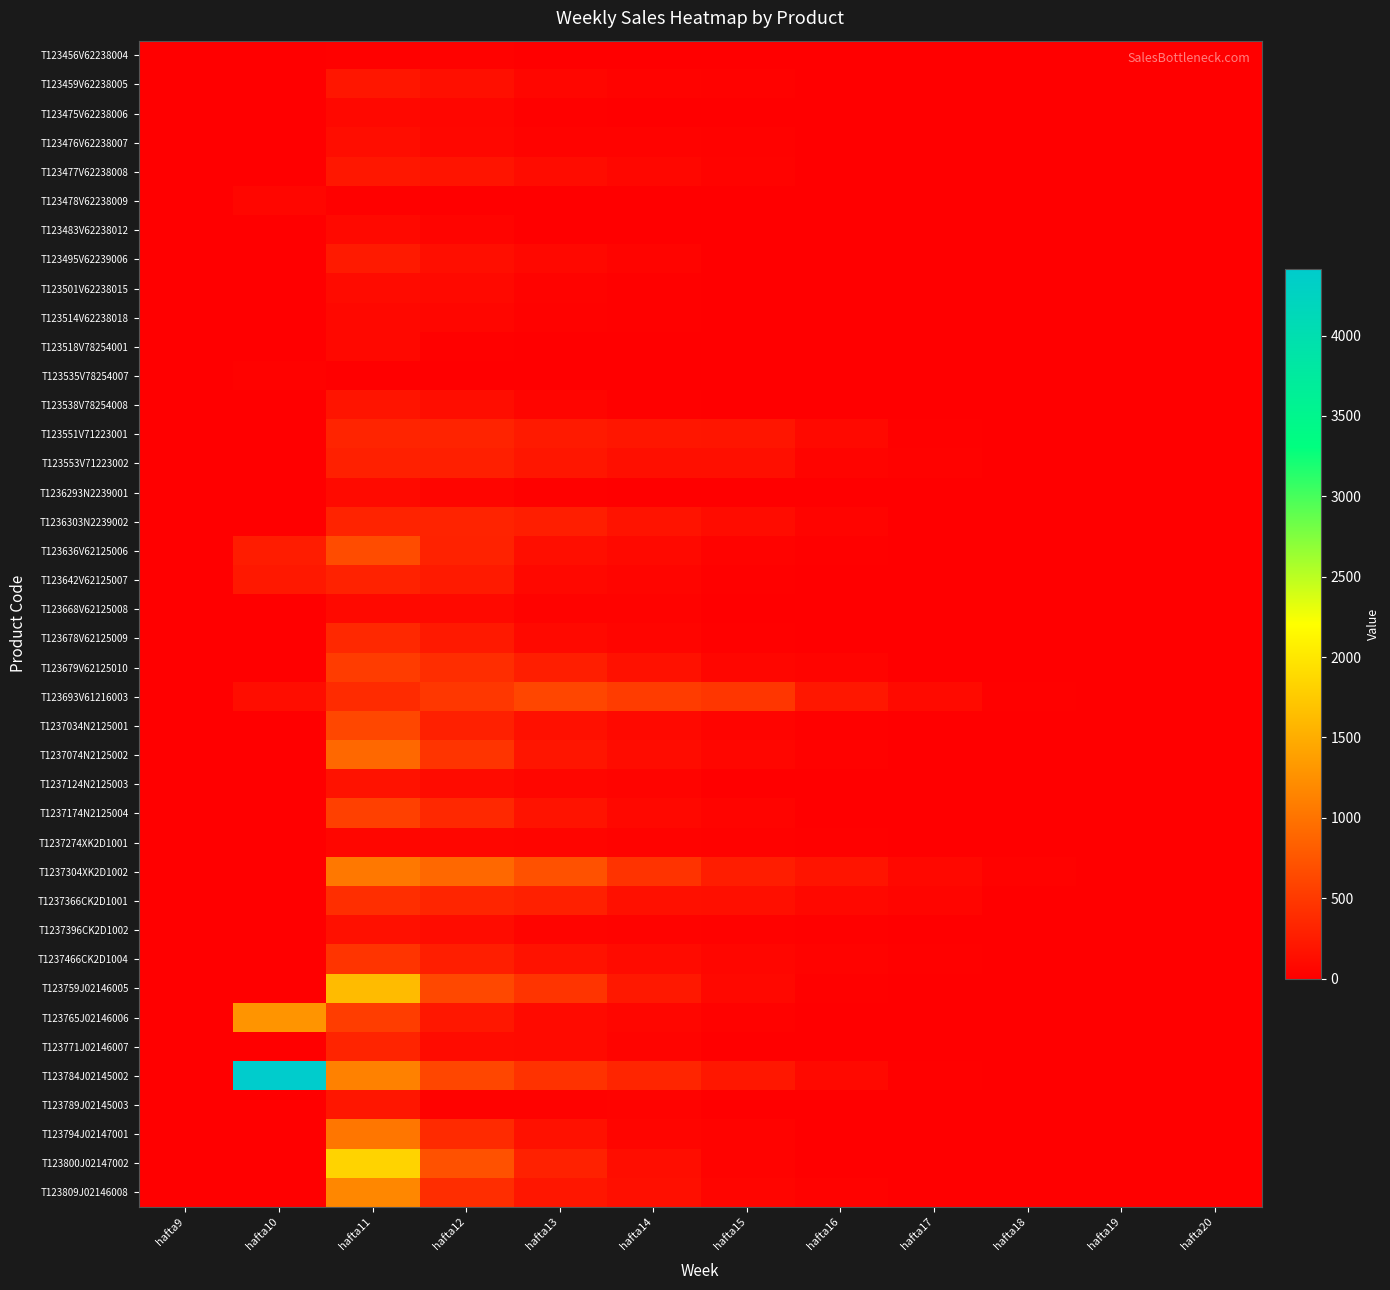

Reading left to right, list all the values displayed in this chart.

T123456V62238004: hafta9=0	hafta10=0	hafta11=23	hafta12=28	hafta13=14	hafta14=6	hafta15=4	hafta16=1	hafta17=0	hafta18=0	hafta19=0	hafta20=0
T123459V62238005: hafta9=0	hafta10=0	hafta11=201	hafta12=140	hafta13=66	hafta14=37	hafta15=29	hafta16=12	hafta17=5	hafta18=2	hafta19=1	hafta20=0
T123475V62238006: hafta9=0	hafta10=0	hafta11=82	hafta12=68	hafta13=25	hafta14=13	hafta15=5	hafta16=1	hafta17=3	hafta18=0	hafta19=0	hafta20=0
T123476V62238007: hafta9=0	hafta10=0	hafta11=122	hafta12=74	hafta13=42	hafta14=39	hafta15=31	hafta16=12	hafta17=3	hafta18=0	hafta19=0	hafta20=0
T123477V62238008: hafta9=0	hafta10=0	hafta11=213	hafta12=183	hafta13=114	hafta14=71	hafta15=38	hafta16=12	hafta17=4	hafta18=0	hafta19=0	hafta20=1
T123478V62238009: hafta9=0	hafta10=66	hafta11=23	hafta12=9	hafta13=5	hafta14=4	hafta15=2	hafta16=1	hafta17=0	hafta18=0	hafta19=0	hafta20=0
T123483V62238012: hafta9=0	hafta10=0	hafta11=89	hafta12=50	hafta13=17	hafta14=4	hafta15=2	hafta16=0	hafta17=0	hafta18=1	hafta19=0	hafta20=0
T123495V62239006: hafta9=0	hafta10=0	hafta11=239	hafta12=131	hafta13=83	hafta14=44	hafta15=15	hafta16=9	hafta17=1	hafta18=0	hafta19=0	hafta20=0
T123501V62238015: hafta9=0	hafta10=0	hafta11=109	hafta12=93	hafta13=42	hafta14=21	hafta15=17	hafta16=5	hafta17=1	hafta18=1	hafta19=0	hafta20=0
T123514V62238018: hafta9=0	hafta10=0	hafta11=79	hafta12=64	hafta13=34	hafta14=19	hafta15=8	hafta16=1	hafta17=0	hafta18=0	hafta19=0	hafta20=0
T123518V78254001: hafta9=0	hafta10=0	hafta11=79	hafta12=22	hafta13=6	hafta14=4	hafta15=0	hafta16=2	hafta17=0	hafta18=0	hafta19=0	hafta20=0
T123535V78254007: hafta9=0	hafta10=29	hafta11=8	hafta12=1	hafta13=2	hafta14=0	hafta15=0	hafta16=1	hafta17=0	hafta18=0	hafta19=0	hafta20=0
T123538V78254008: hafta9=0	hafta10=0	hafta11=185	hafta12=122	hafta13=53	hafta14=25	hafta15=6	hafta16=1	hafta17=1	hafta18=0	hafta19=0	hafta20=0
T123551V71223001: hafta9=0	hafta10=0	hafta11=325	hafta12=311	hafta13=237	hafta14=205	hafta15=190	hafta16=91	hafta17=19	hafta18=3	hafta19=5	hafta20=3
T123553V71223002: hafta9=0	hafta10=0	hafta11=290	hafta12=281	hafta13=206	hafta14=144	hafta15=138	hafta16=49	hafta17=28	hafta18=5	hafta19=3	hafta20=1
T1236293N2239001: hafta9=0	hafta10=0	hafta11=99	hafta12=55	hafta13=18	hafta14=13	hafta15=7	hafta16=2	hafta17=2	hafta18=1	hafta19=0	hafta20=0
T1236303N2239002: hafta9=0	hafta10=0	hafta11=311	hafta12=317	hafta13=270	hafta14=176	hafta15=118	hafta16=49	hafta17=10	hafta18=3	hafta19=0	hafta20=0
T123636V62125006: hafta9=0	hafta10=251	hafta11=664	hafta12=308	hafta13=135	hafta14=94	hafta15=40	hafta16=22	hafta17=8	hafta18=1	hafta19=4	hafta20=0
T123642V62125007: hafta9=0	hafta10=220	hafta11=304	hafta12=238	hafta13=86	hafta14=60	hafta15=19	hafta16=6	hafta17=0	hafta18=0	hafta19=1	hafta20=0
T123668V62125008: hafta9=0	hafta10=0	hafta11=90	hafta12=87	hafta13=43	hafta14=36	hafta15=11	hafta16=8	hafta17=2	hafta18=0	hafta19=0	hafta20=0
T123678V62125009: hafta9=0	hafta10=0	hafta11=358	hafta12=225	hafta13=89	hafta14=52	hafta15=25	hafta16=15	hafta17=3	hafta18=0	hafta19=2	hafta20=0
T123679V62125010: hafta9=0	hafta10=0	hafta11=526	hafta12=397	hafta13=268	hafta14=158	hafta15=63	hafta16=50	hafta17=15	hafta18=7	hafta19=5	hafta20=0
T123693V61216003: hafta9=0	hafta10=123	hafta11=381	hafta12=490	hafta13=615	hafta14=526	hafta15=481	hafta16=208	hafta17=100	hafta18=18	hafta19=11	hafta20=8
T1237034N2125001: hafta9=0	hafta10=0	hafta11=623	hafta12=293	hafta13=148	hafta14=90	hafta15=48	hafta16=20	hafta17=4	hafta18=4	hafta19=1	hafta20=0
T1237074N2125002: hafta9=0	hafta10=0	hafta11=907	hafta12=465	hafta13=191	hafta14=113	hafta15=61	hafta16=26	hafta17=2	hafta18=0	hafta19=1	hafta20=0
T1237124N2125003: hafta9=0	hafta10=0	hafta11=165	hafta12=108	hafta13=61	hafta14=47	hafta15=9	hafta16=14	hafta17=0	hafta18=0	hafta19=0	hafta20=0
T1237174N2125004: hafta9=0	hafta10=0	hafta11=568	hafta12=362	hafta13=176	hafta14=79	hafta15=46	hafta16=16	hafta17=2	hafta18=3	hafta19=6	hafta20=0
T1237274XK2D1001: hafta9=0	hafta10=0	hafta11=62	hafta12=62	hafta13=53	hafta14=42	hafta15=27	hafta16=22	hafta17=11	hafta18=2	hafta19=0	hafta20=0
T1237304XK2D1002: hafta9=0	hafta10=0	hafta11=1043	hafta12=911	hafta13=714	hafta14=456	hafta15=264	hafta16=183	hafta17=84	hafta18=32	hafta19=10	hafta20=0
T1237366CK2D1001: hafta9=0	hafta10=0	hafta11=412	hafta12=336	hafta13=286	hafta14=154	hafta15=142	hafta16=82	hafta17=59	hafta18=15	hafta19=8	hafta20=3
T1237396CK2D1002: hafta9=0	hafta10=0	hafta11=152	hafta12=120	hafta13=46	hafta14=43	hafta15=26	hafta16=25	hafta17=17	hafta18=4	hafta19=0	hafta20=0
T1237466CK2D1004: hafta9=0	hafta10=0	hafta11=465	hafta12=274	hafta13=167	hafta14=111	hafta15=65	hafta16=35	hafta17=18	hafta18=2	hafta19=2	hafta20=0
T123759J02146005: hafta9=0	hafta10=0	hafta11=1627	hafta12=631	hafta13=463	hafta14=224	hafta15=85	hafta16=25	hafta17=8	hafta18=8	hafta19=4	hafta20=3
T123765J02146006: hafta9=0	hafta10=1287	hafta11=539	hafta12=209	hafta13=97	hafta14=65	hafta15=31	hafta16=10	hafta17=1	hafta18=2	hafta19=0	hafta20=1
T123771J02146007: hafta9=0	hafta10=0	hafta11=321	hafta12=108	hafta13=97	hafta14=48	hafta15=8	hafta16=6	hafta17=0	hafta18=1	hafta19=1	hafta20=0
T123784J02145002: hafta9=0	hafta10=4413	hafta11=1125	hafta12=619	hafta13=443	hafta14=329	hafta15=215	hafta16=88	hafta17=22	hafta18=4	hafta19=4	hafta20=2
T123789J02145003: hafta9=0	hafta10=0	hafta11=201	hafta12=28	hafta13=29	hafta14=42	hafta15=17	hafta16=4	hafta17=0	hafta18=1	hafta19=0	hafta20=0
T123794J02147001: hafta9=0	hafta10=0	hafta11=1029	hafta12=377	hafta13=157	hafta14=60	hafta15=35	hafta16=4	hafta17=2	hafta18=1	hafta19=0	hafta20=0
T123800J02147002: hafta9=0	hafta10=0	hafta11=1834	hafta12=712	hafta13=299	hafta14=129	hafta15=41	hafta16=11	hafta17=4	hafta18=0	hafta19=0	hafta20=1
T123809J02146008: hafta9=0	hafta10=0	hafta11=1180	hafta12=401	hafta13=206	hafta14=140	hafta15=56	hafta16=26	hafta17=5	hafta18=1	hafta19=2	hafta20=1